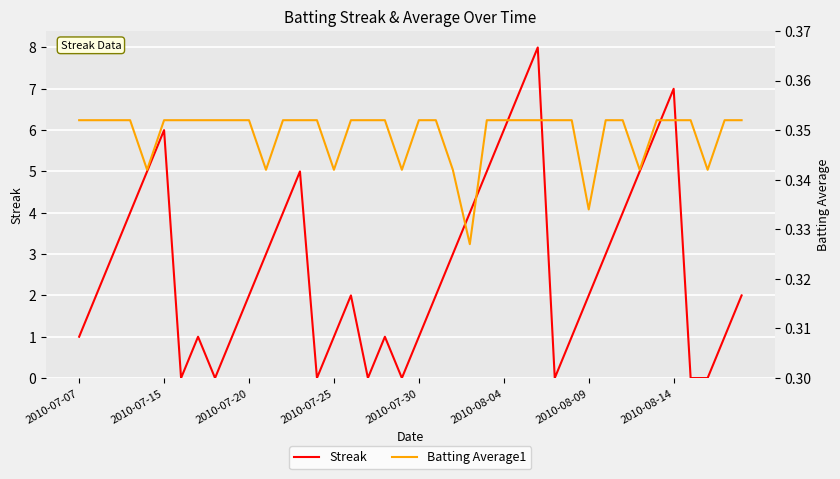

Which has a higher value, 2010-08-04 or 2010-07-07?

2010-08-04